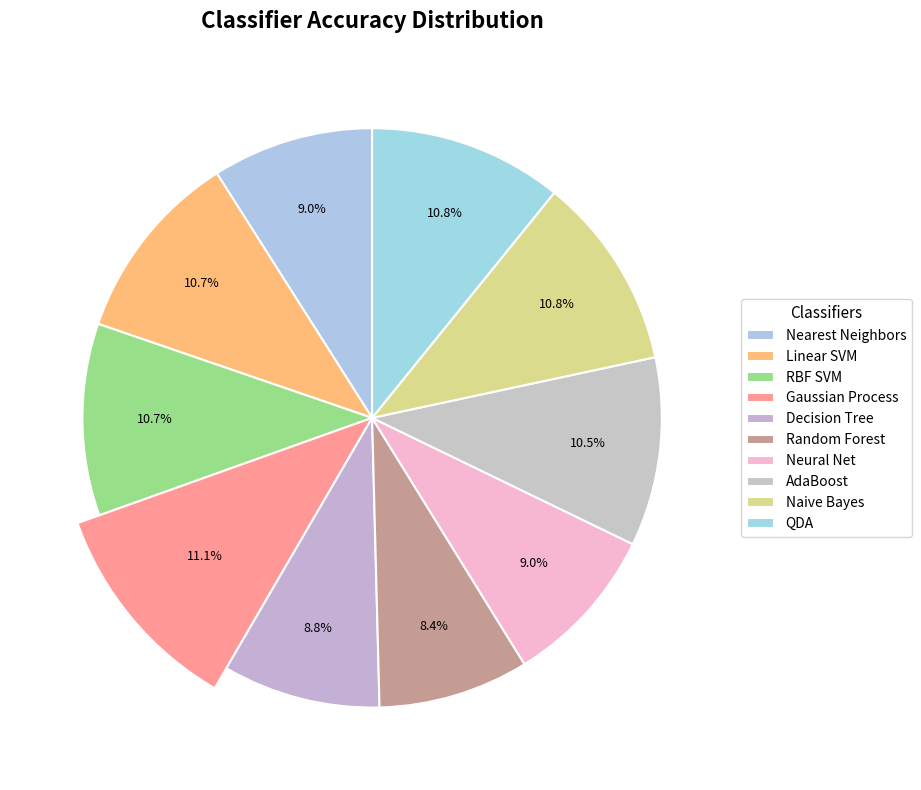

To the nearest percent, what is the combined percentage of AdaBoost and Neural Net?

20%